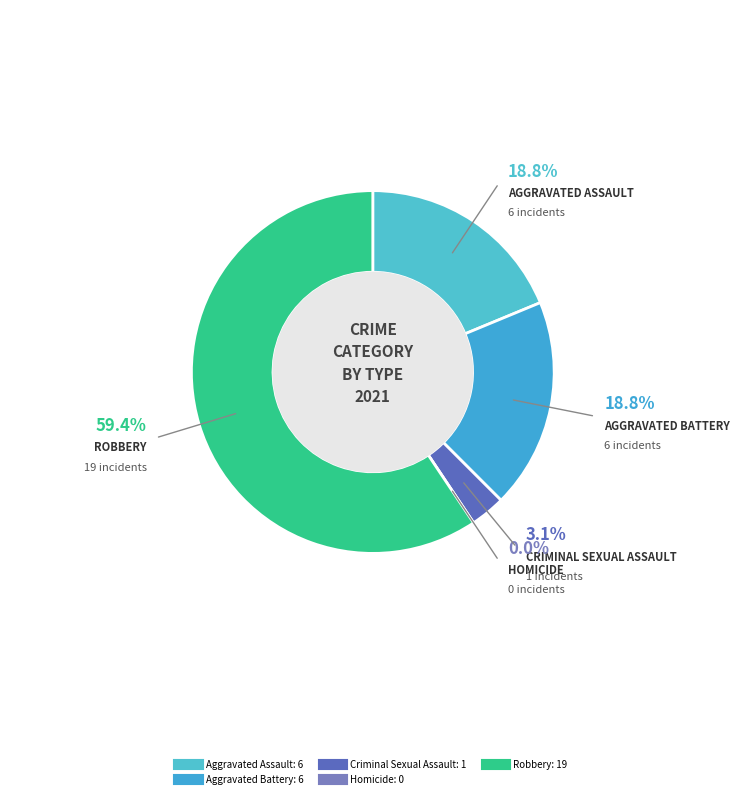

To the nearest percent, what is the difference between the Robbery and Aggravated Assault slice percentages?

41%